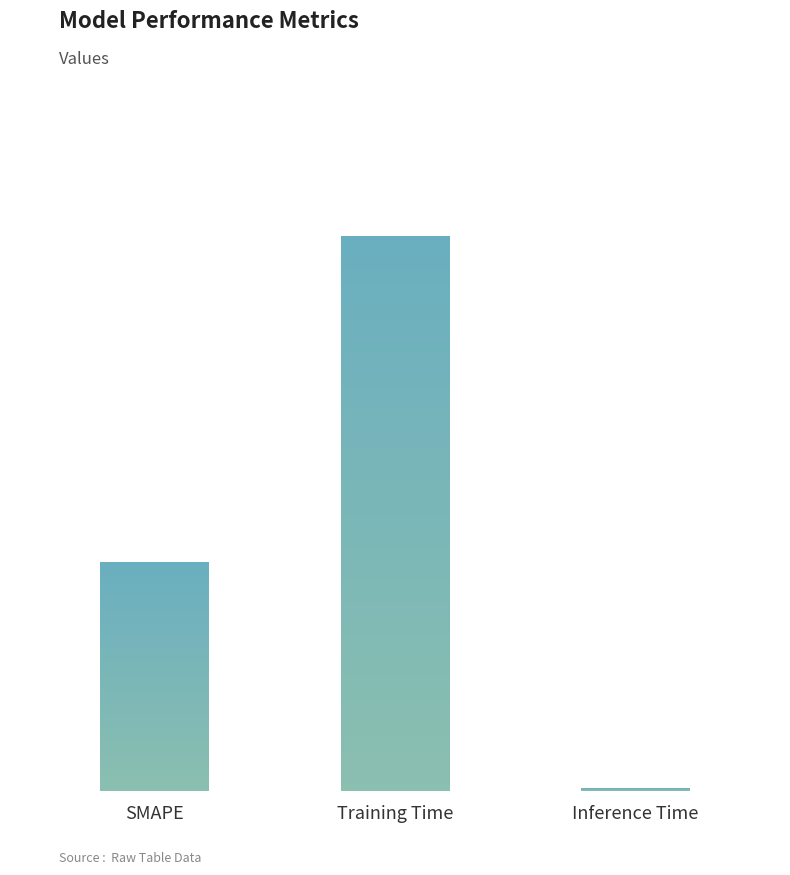

Reading left to right, what are all the values shown in this chart?

SMAPE=2.0	Training Time=4.8	Inference Time=0.0